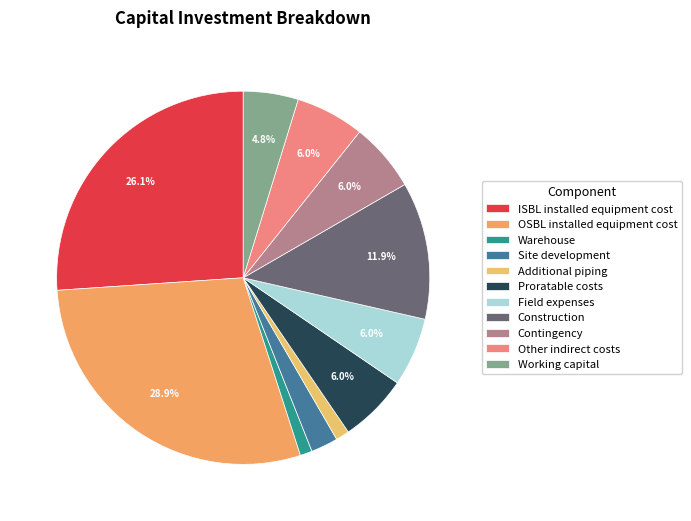

How many slices are in this pie chart?

11